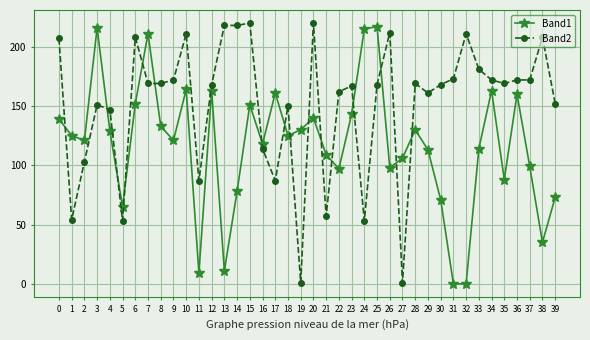

True or false: Band1 has a value of 71 at 30.

True